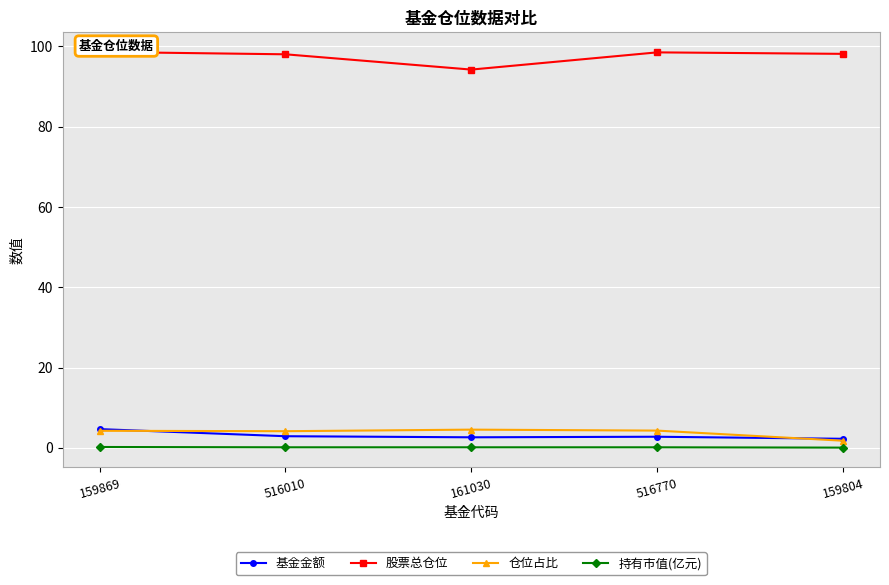

What is the difference between the second highest and second lowest values in the 股票总仓位 series?

0.5